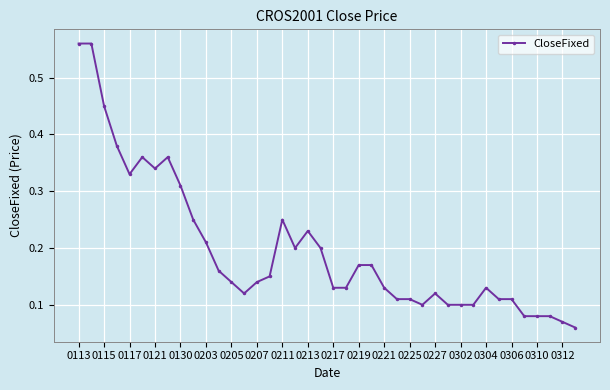

How many values are between 0 and 1?

40